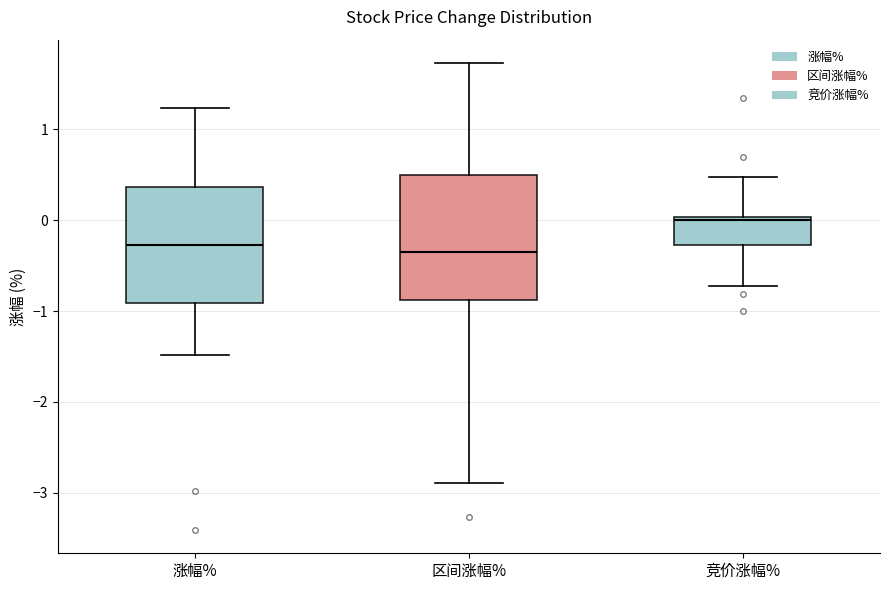

Where is the lower edge of the box for 竞价涨幅% on the y-axis? The values are not printed on the chart, so give them approximately, as read against the axis.

-0.3